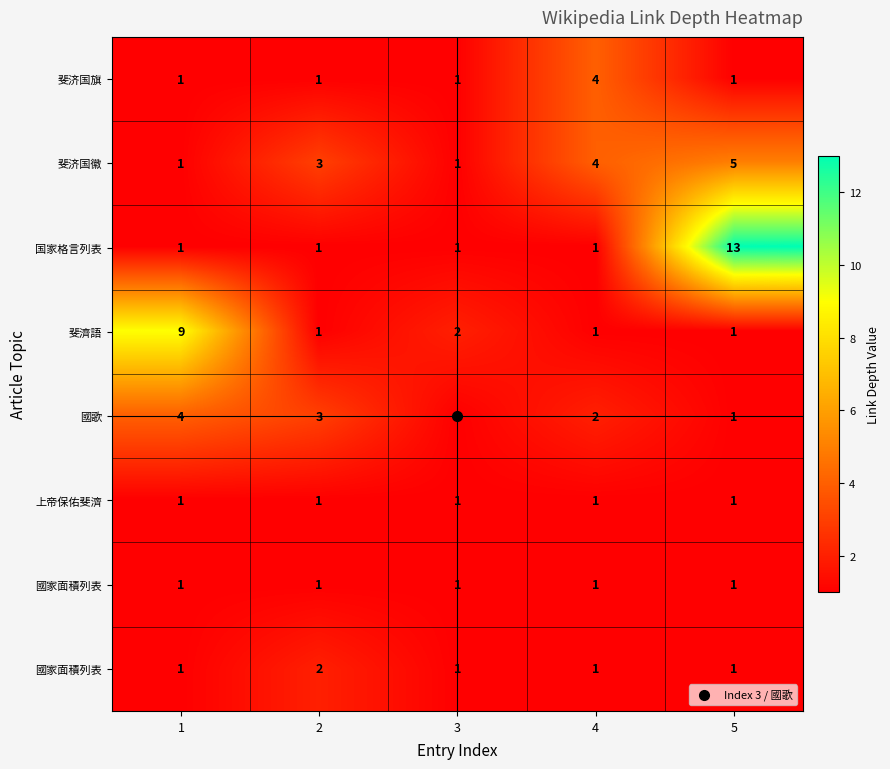

Count the number of categories in the chart.

5